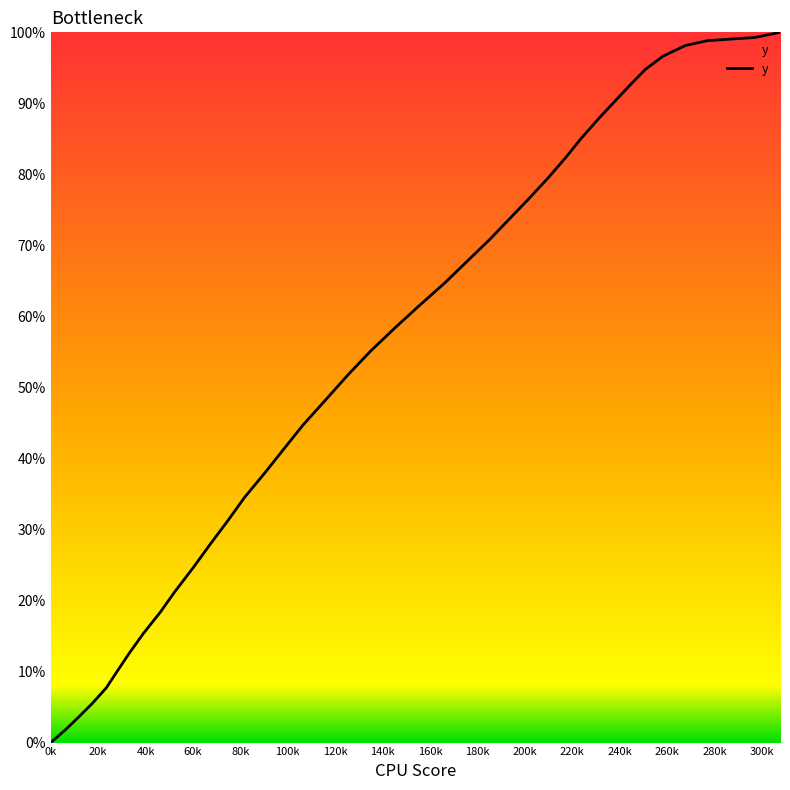

What is the difference between the maximum and minimum values?

100.0